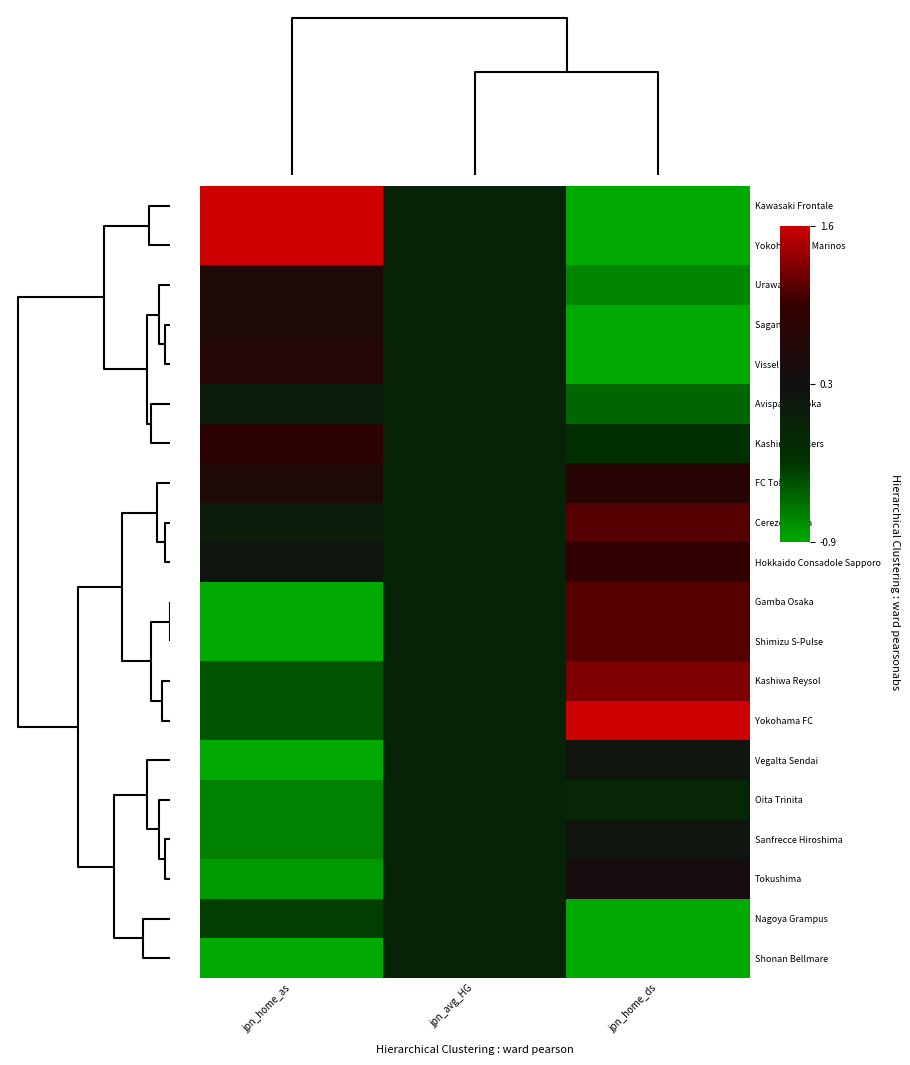

How many categories are shown in the chart?

3